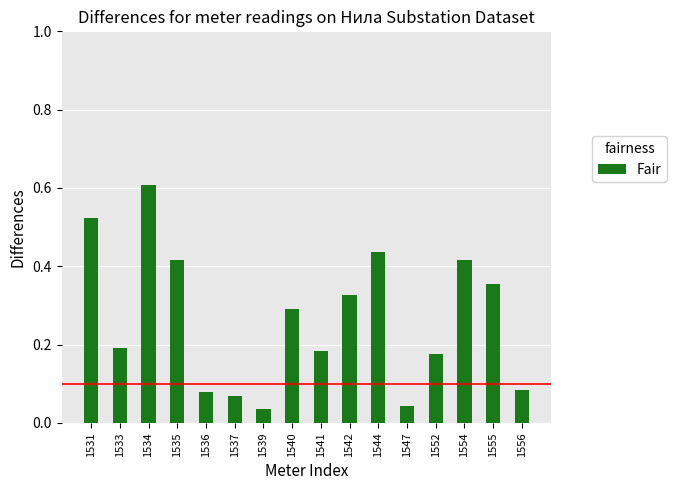

The chart shows a value of 0.6 at 1555. True or false?

False